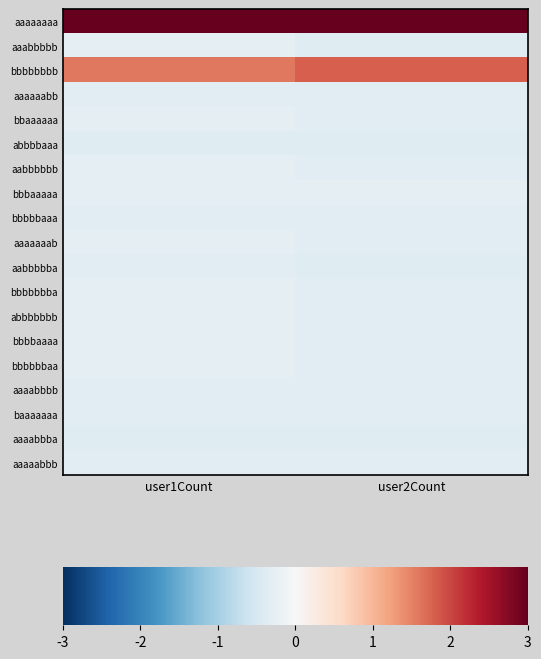

Between user1Count and user2Count, which series saw the biggest shift?

bbbbbbbb